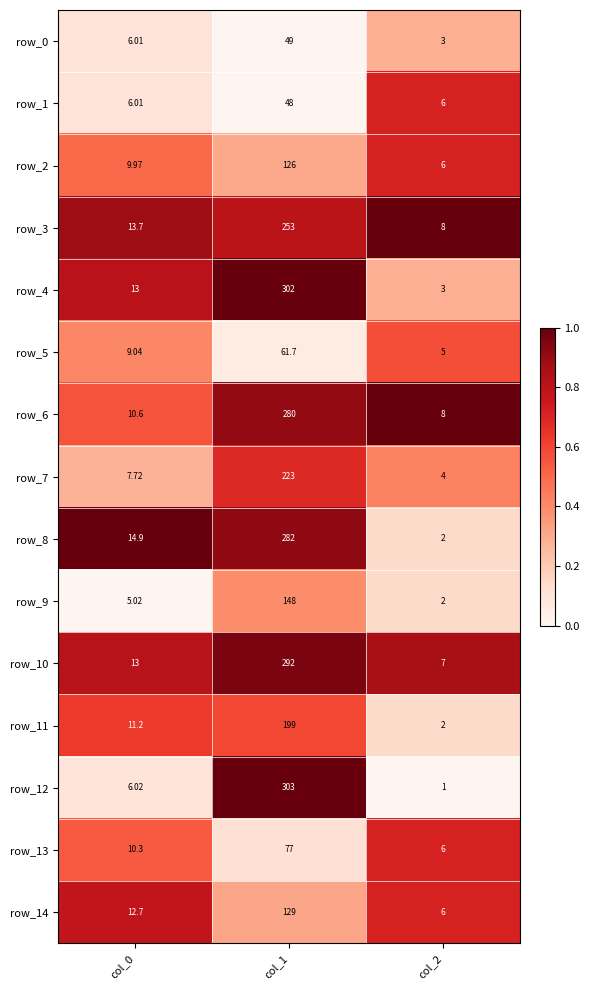

Which series changed the most between col_0 and col_1?

row_12